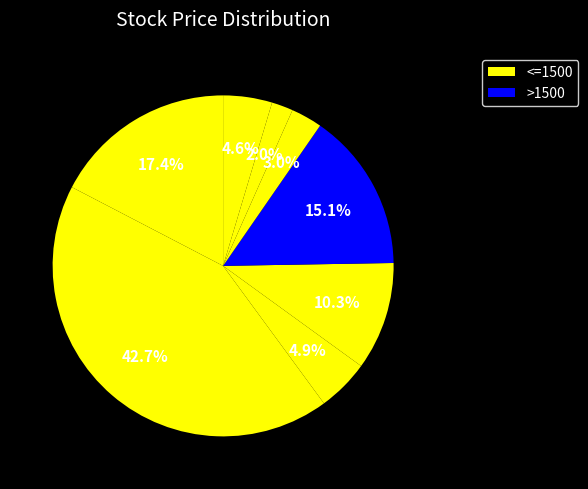

Count the number of slices in the pie.

8